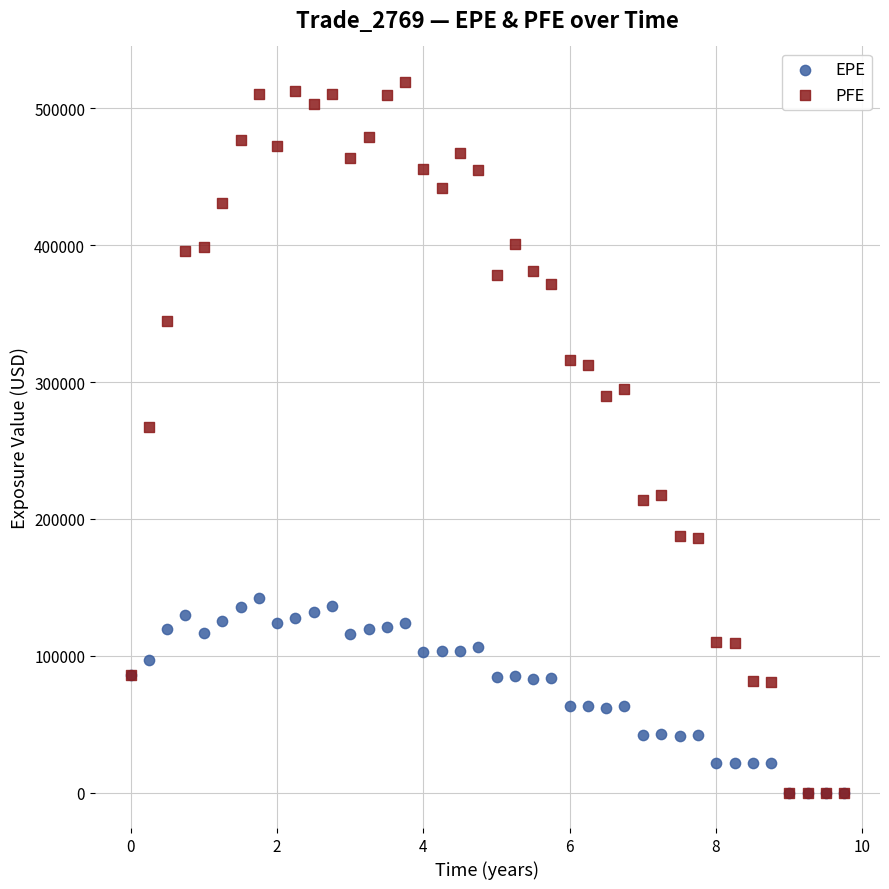

Which series has the widest spread of Y values?

PFE